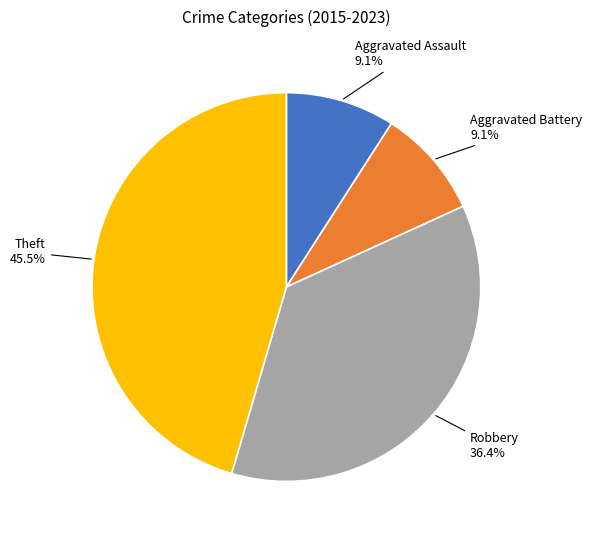

Does any single category account for the majority?

No